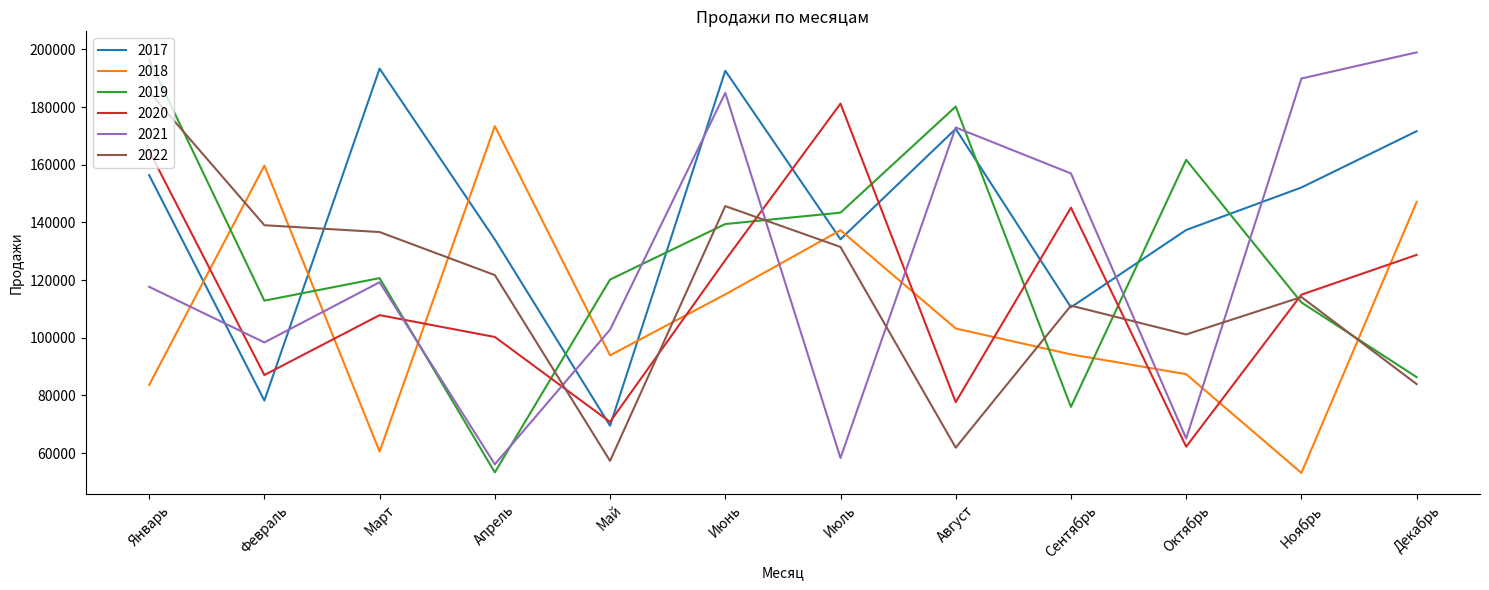

How many intersections are there between 2017 and 2019?

7